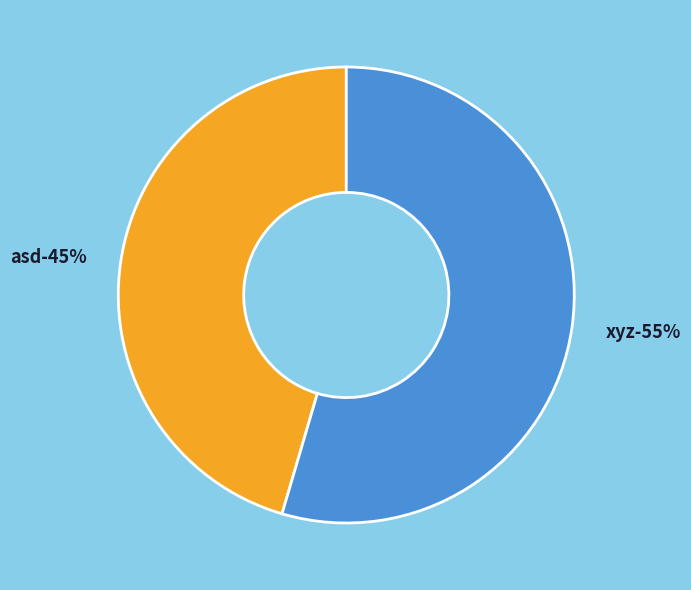

Approximately how many times larger is the value at xyz compared to asd?

1.2